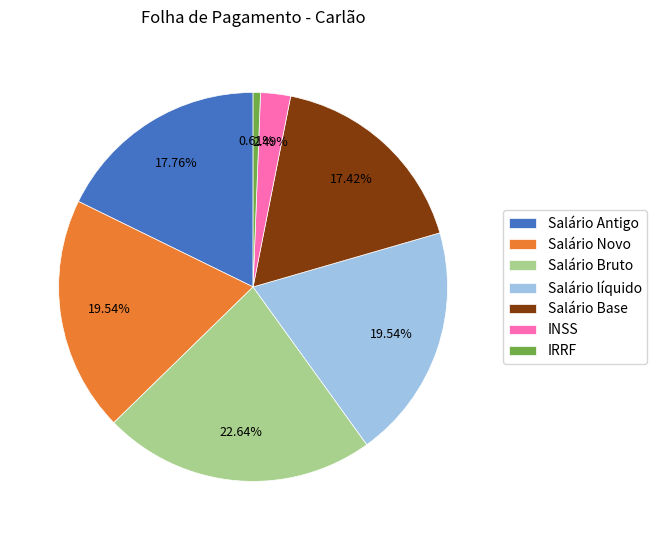

Approximately how many times larger is the value at Salário líquido compared to Salário Antigo?

1.1